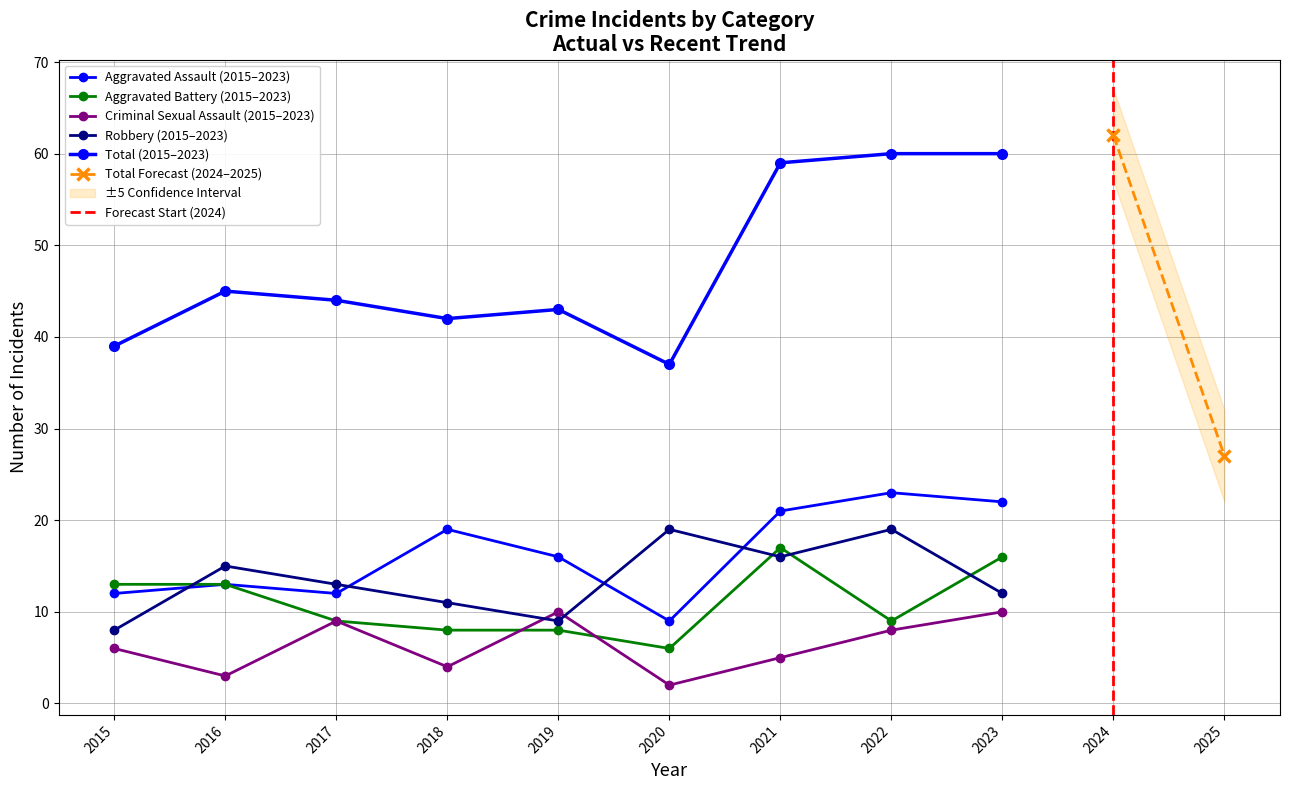

Between 2015 and 2024, which is larger?

2024